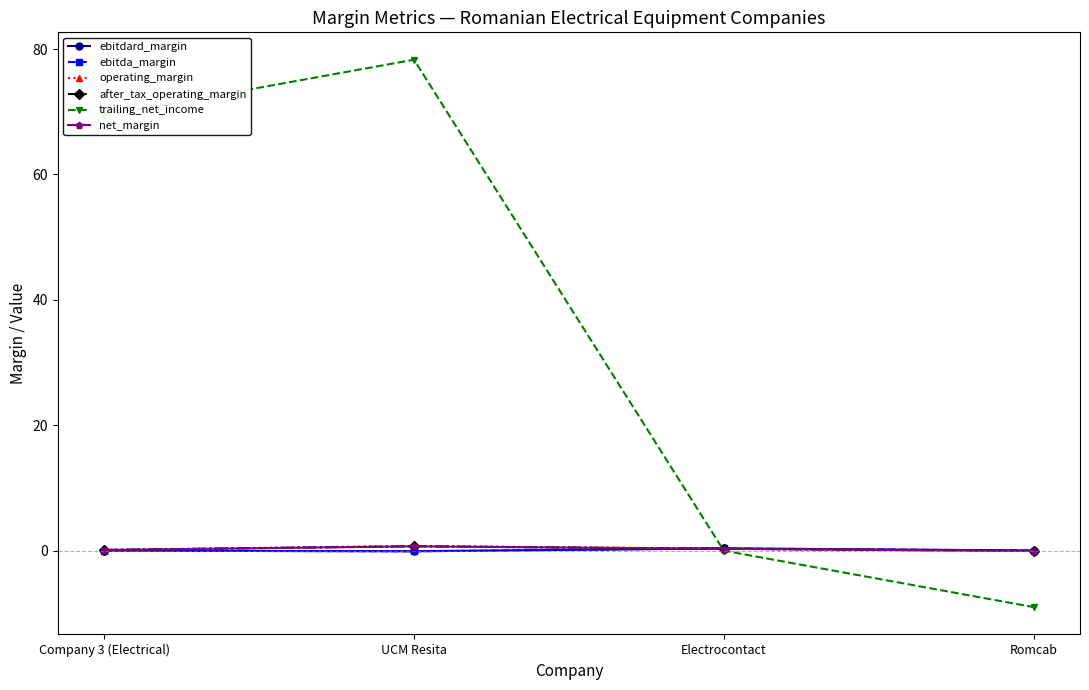

Is this an area chart (filled region under the line)?

No